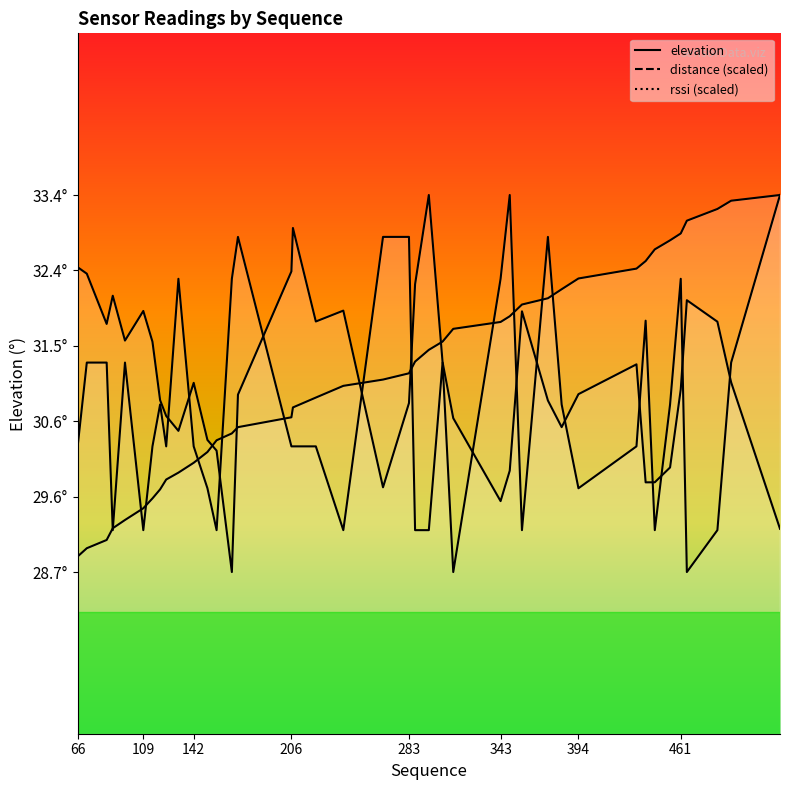

Does the chart display data point markers on the line(s)?

No